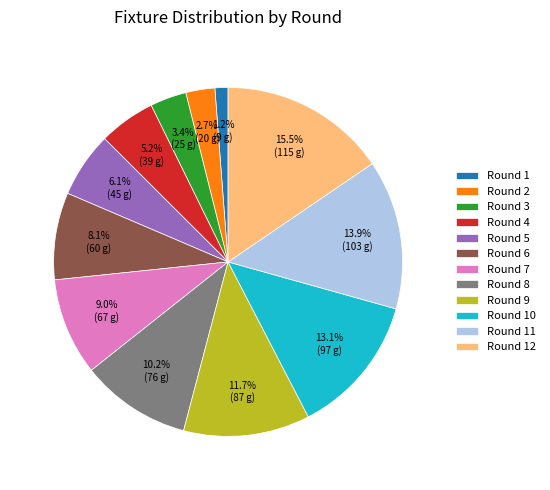

Does Round 7 represent more than half of the total?

No